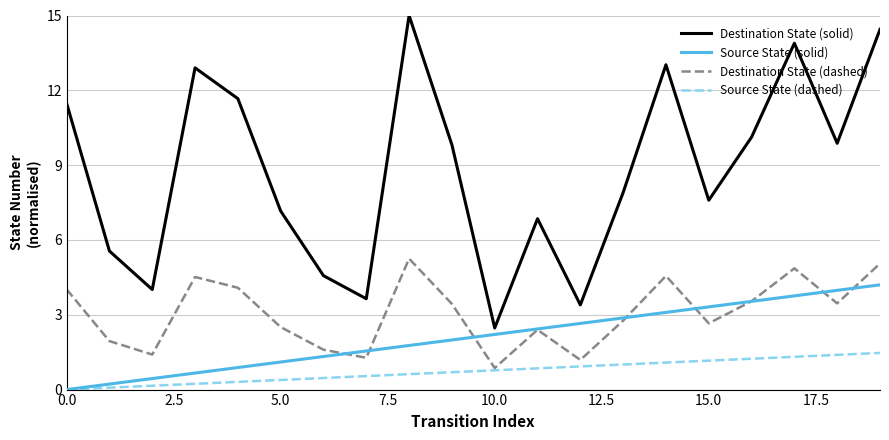

Which series has the widest spread of values?

Destination State (solid)